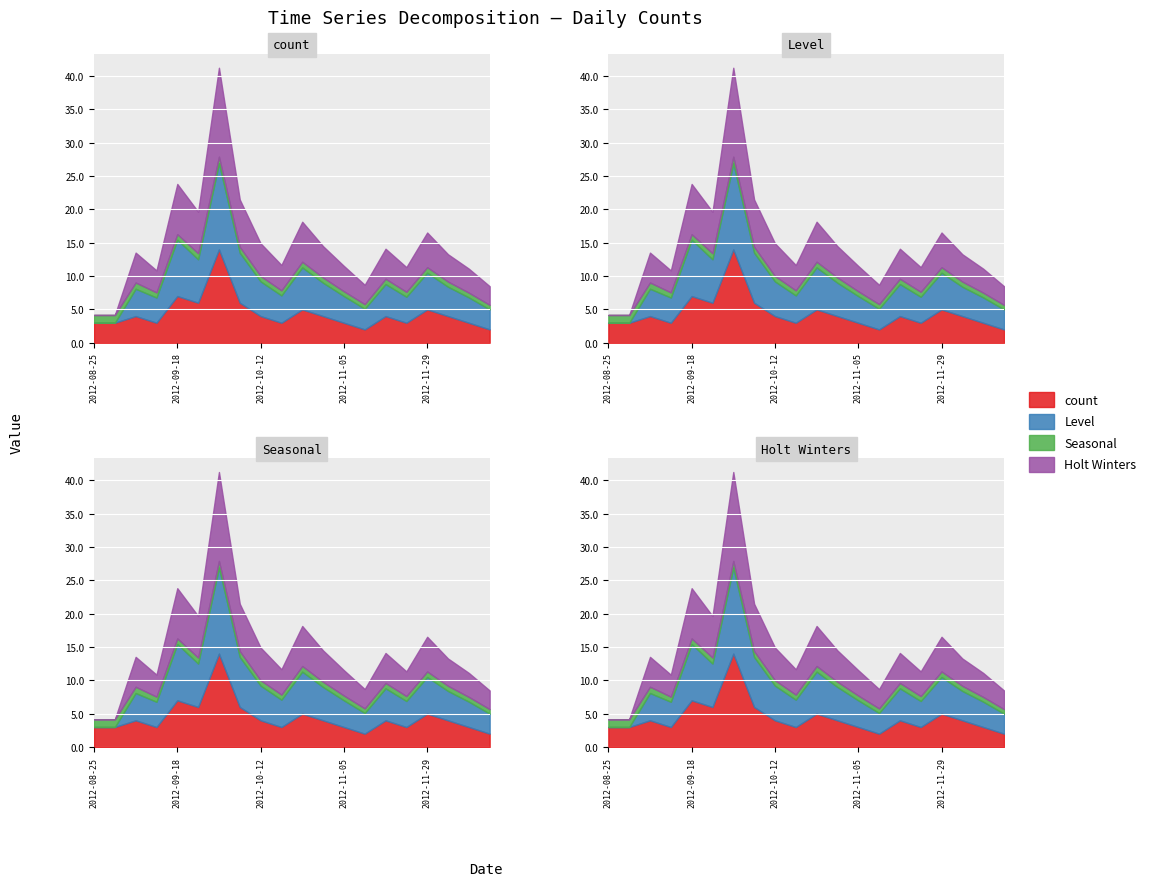

Reading left to right, what are all the values shown in this chart?

count: 2012-08-25=3.0	2012-08-31=3.0	2012-09-06=4.0	2012-09-12=3.0	2012-09-18=7.0	2012-09-24=6.0	2012-09-30=14.0	2012-10-06=6.0	2012-10-12=4.0	2012-10-18=3.0	2012-10-24=5.0	2012-10-30=4.0	2012-11-05=3.0	2012-11-11=2.0	2012-11-17=4.0	2012-11-23=3.0	2012-11-29=5.0	2012-12-05=4.0	2012-12-11=3.0	2012-12-17=2.0
Level: 2012-08-25=0.0	2012-08-31=0.0	2012-09-06=4.1	2012-09-12=3.8	2012-09-18=8.5	2012-09-24=6.5	2012-09-30=12.9	2012-10-06=7.5	2012-10-12=5.2	2012-10-18=4.1	2012-10-24=6.3	2012-10-30=5.0	2012-11-05=4.0	2012-11-11=3.1	2012-11-17=4.8	2012-11-23=3.9	2012-11-29=5.5	2012-12-05=4.4	2012-12-11=3.8	2012-12-17=3.0
Seasonal: 2012-08-25=1.2	2012-08-31=1.2	2012-09-06=0.9	2012-09-12=0.8	2012-09-18=0.8	2012-09-24=0.9	2012-09-30=1.0	2012-10-06=0.9	2012-10-12=0.8	2012-10-18=0.8	2012-10-24=0.8	2012-10-30=0.8	2012-11-05=0.7	2012-11-11=0.7	2012-11-17=0.8	2012-11-23=0.7	2012-11-29=0.8	2012-12-05=0.8	2012-12-11=0.7	2012-12-17=0.7
Holt Winters: 2012-08-25=0.0	2012-08-31=0.0	2012-09-06=4.5	2012-09-12=3.3	2012-09-18=7.5	2012-09-24=6.2	2012-09-30=13.3	2012-10-06=7.1	2012-10-12=4.9	2012-10-18=3.8	2012-10-24=6.0	2012-10-30=4.7	2012-11-05=3.8	2012-11-11=2.9	2012-11-17=4.5	2012-11-23=3.7	2012-11-29=5.2	2012-12-05=4.1	2012-12-11=3.6	2012-12-17=2.8